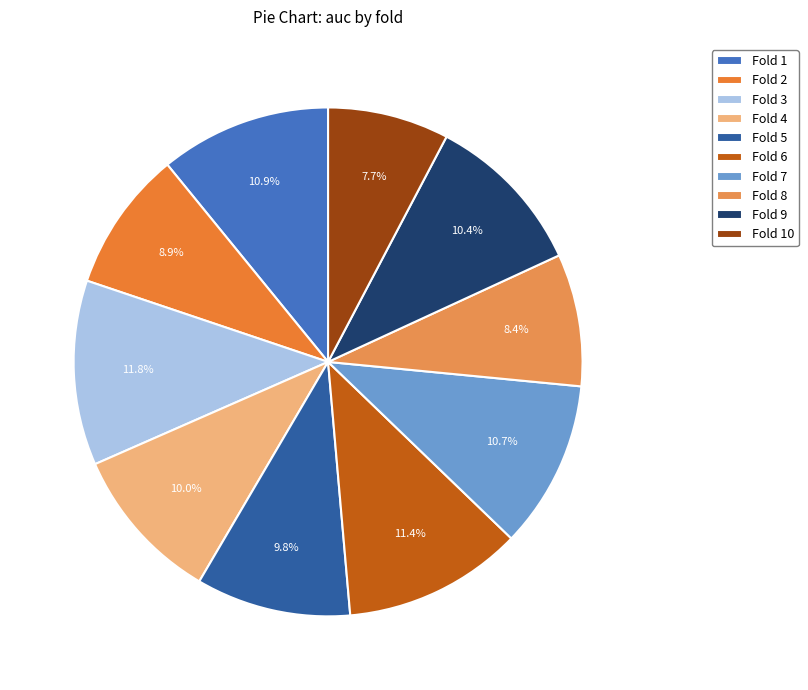

Which category has the biggest portion of the pie?

3